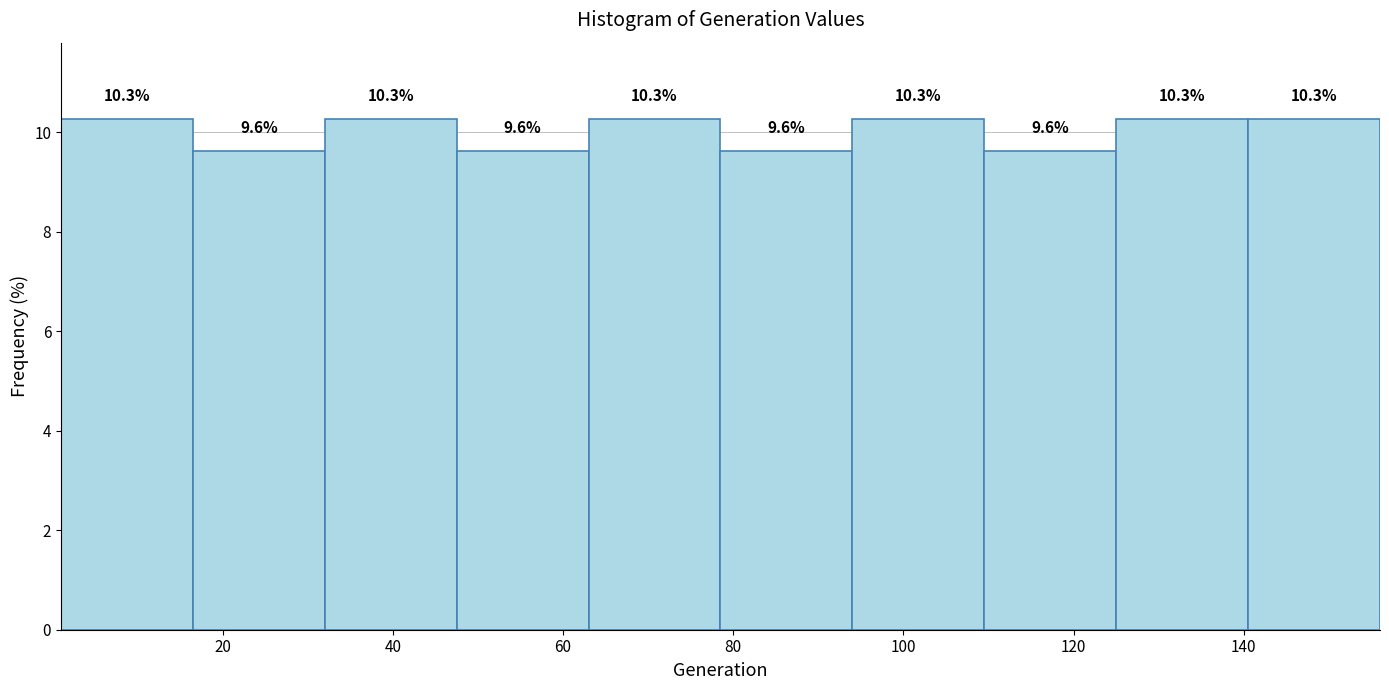

Reading left to right, list every bar in this chart as the range it spans on the x-axis followed by its height. The bar edges are not printed on the chart, so give them approximately, as read against the axis.

1.0 to 16.5: 10.3
16.5 to 32.0: 9.6
32.0 to 47.5: 10.3
47.5 to 63.0: 9.6
63.0 to 78.5: 10.3
78.5 to 94.0: 9.6
94.0 to 109.5: 10.3
109.5 to 125.0: 9.6
125.0 to 140.5: 10.3
140.5 to 156.0: 10.3